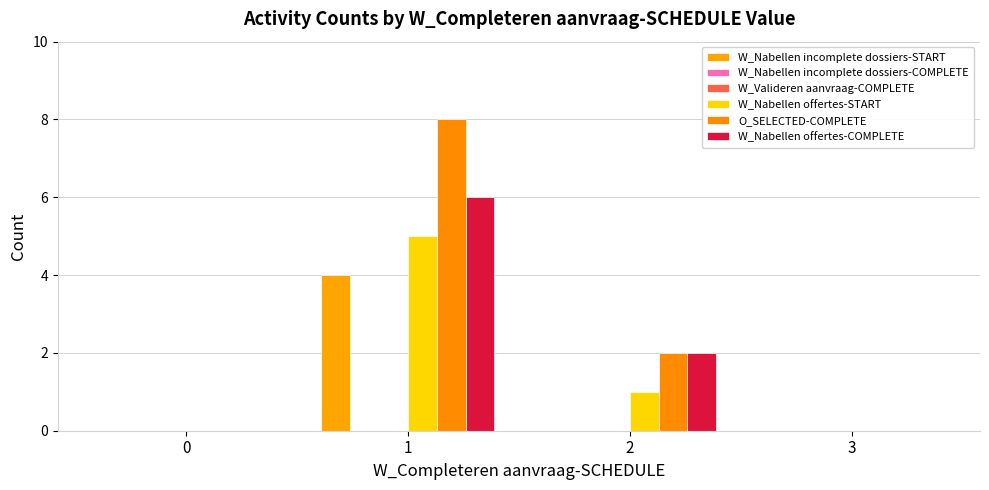

Which series has the largest range (max minus min)?

O_SELECTED-COMPLETE